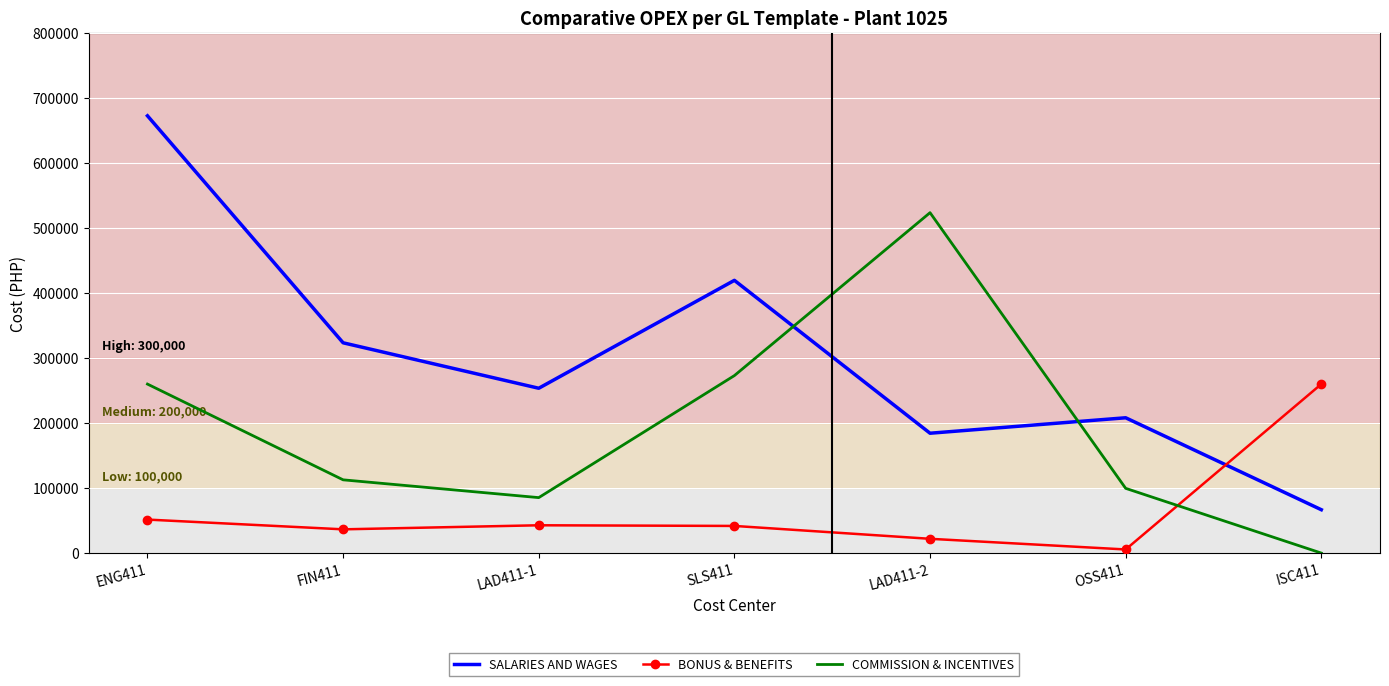

At how many categories does at least one series exceed 664268?

1